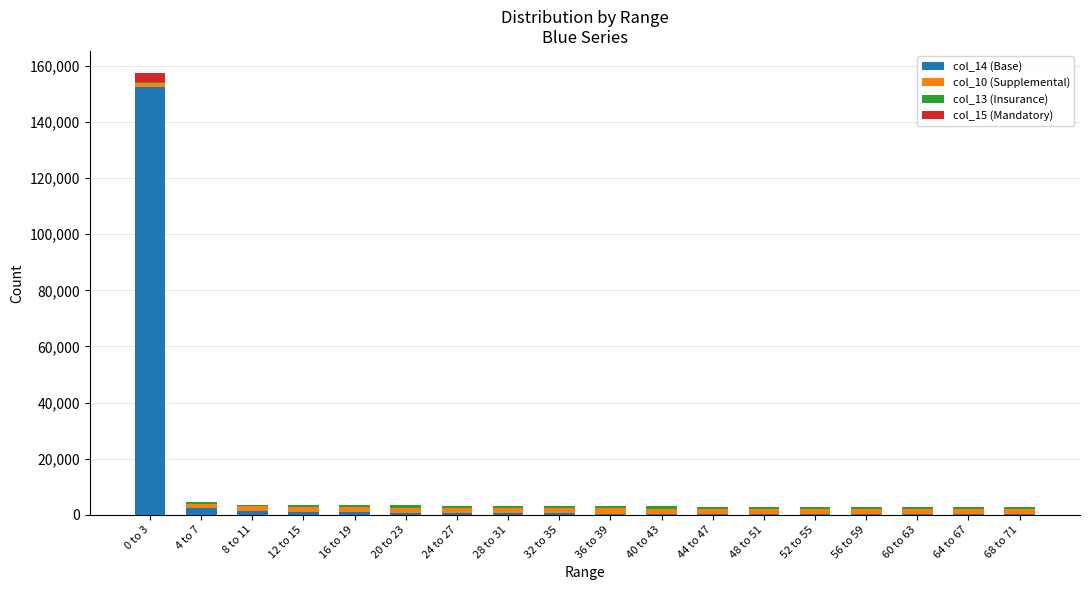

Which category has the highest value in the col_14 (Base) series?

0 to 3